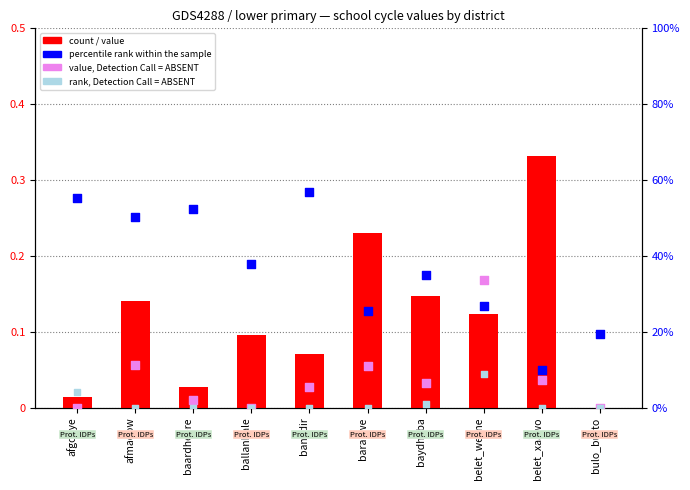

What is the total value across all series at afgooye?

0.3